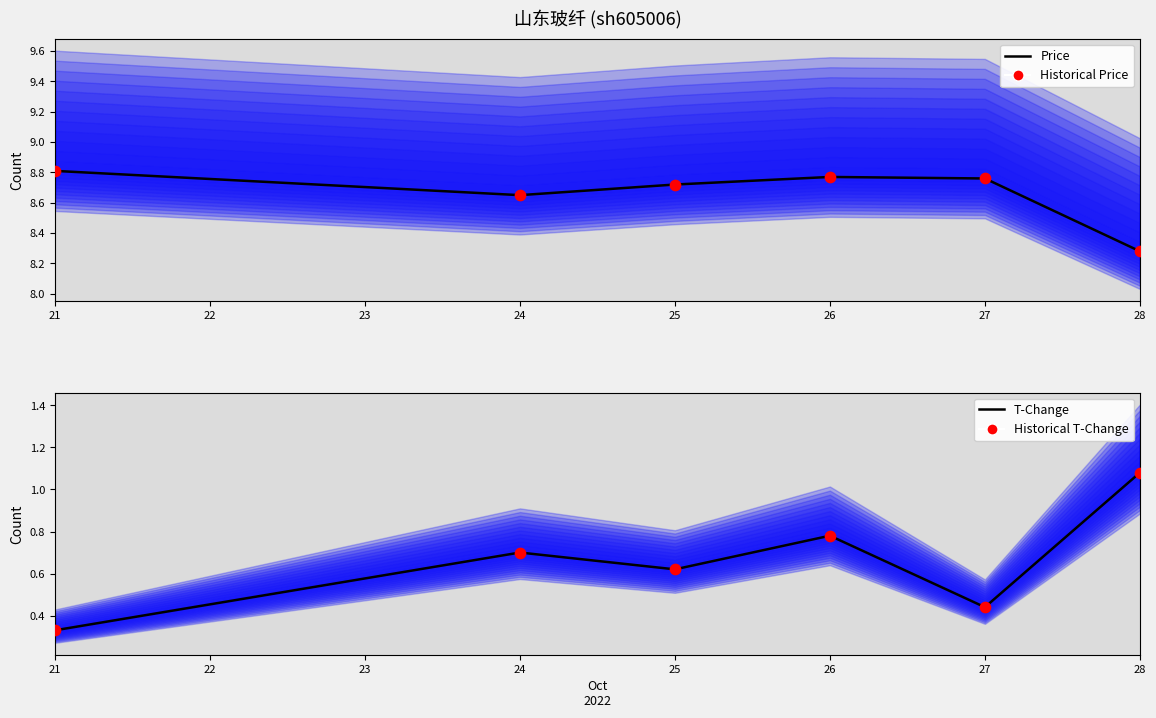

What are all the series names shown in the legend?

Price, Historical Price, T-Change, Historical T-Change